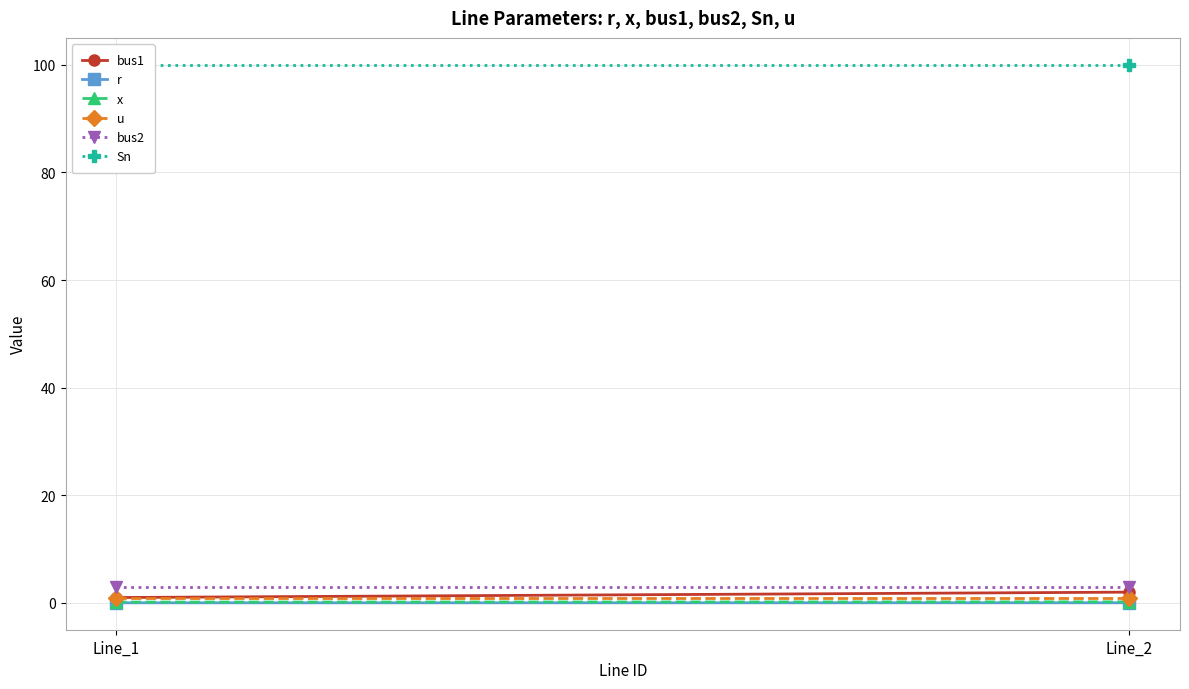

Rank the series at Line_2 from lowest to highest value.

r, x, u, bus1, bus2, Sn